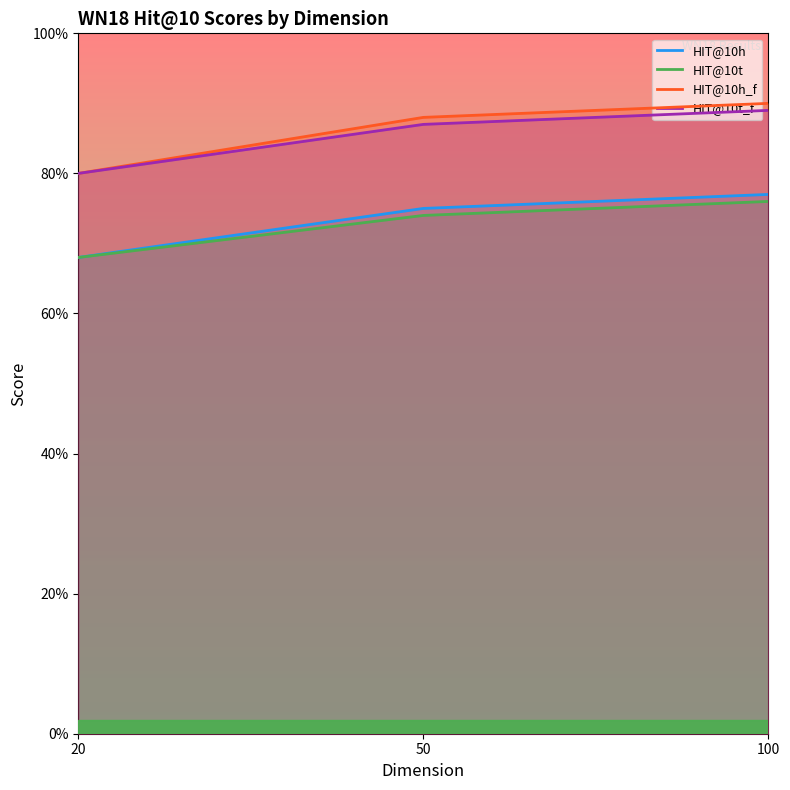

How many categories are shown in the chart?

3